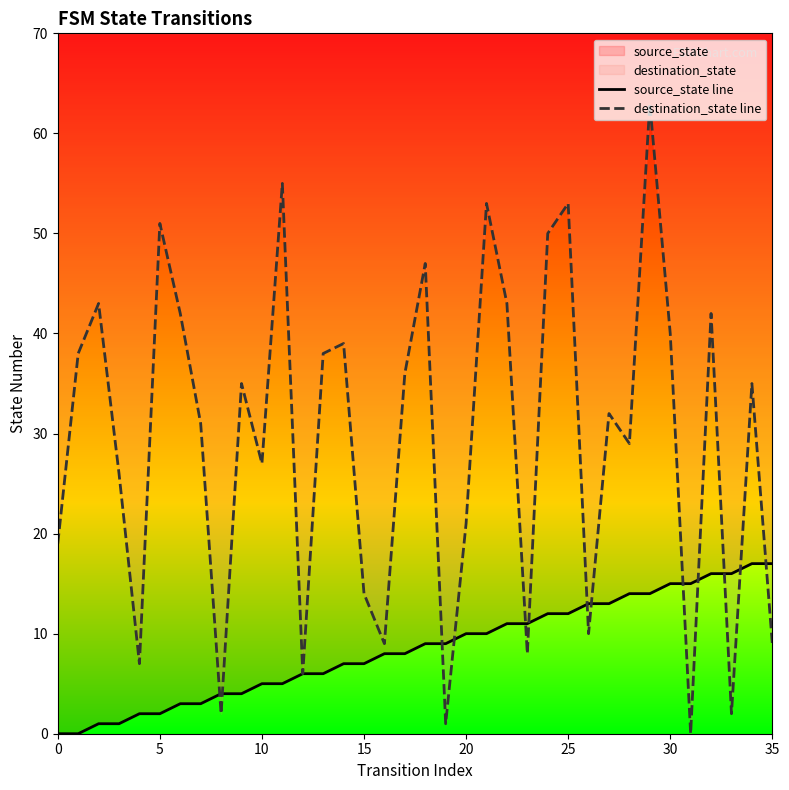

At how many categories does at least one series exceed 33?

18